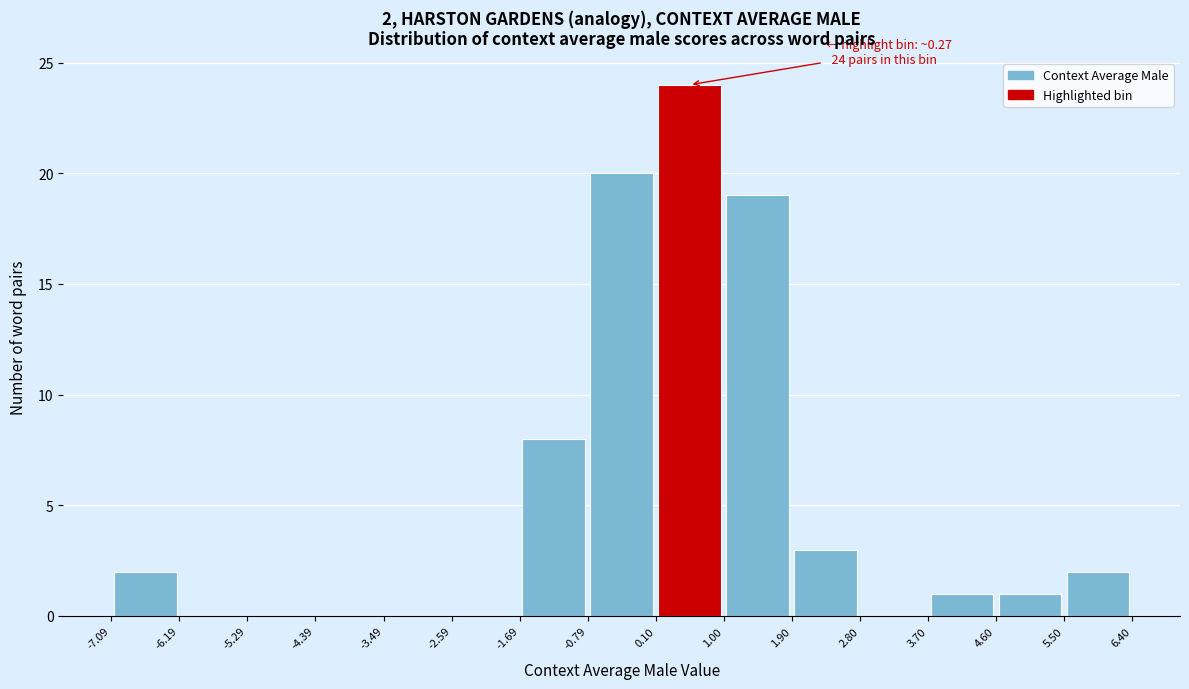

Which range on the x-axis has the tallest bar?

0.10 to 1.00